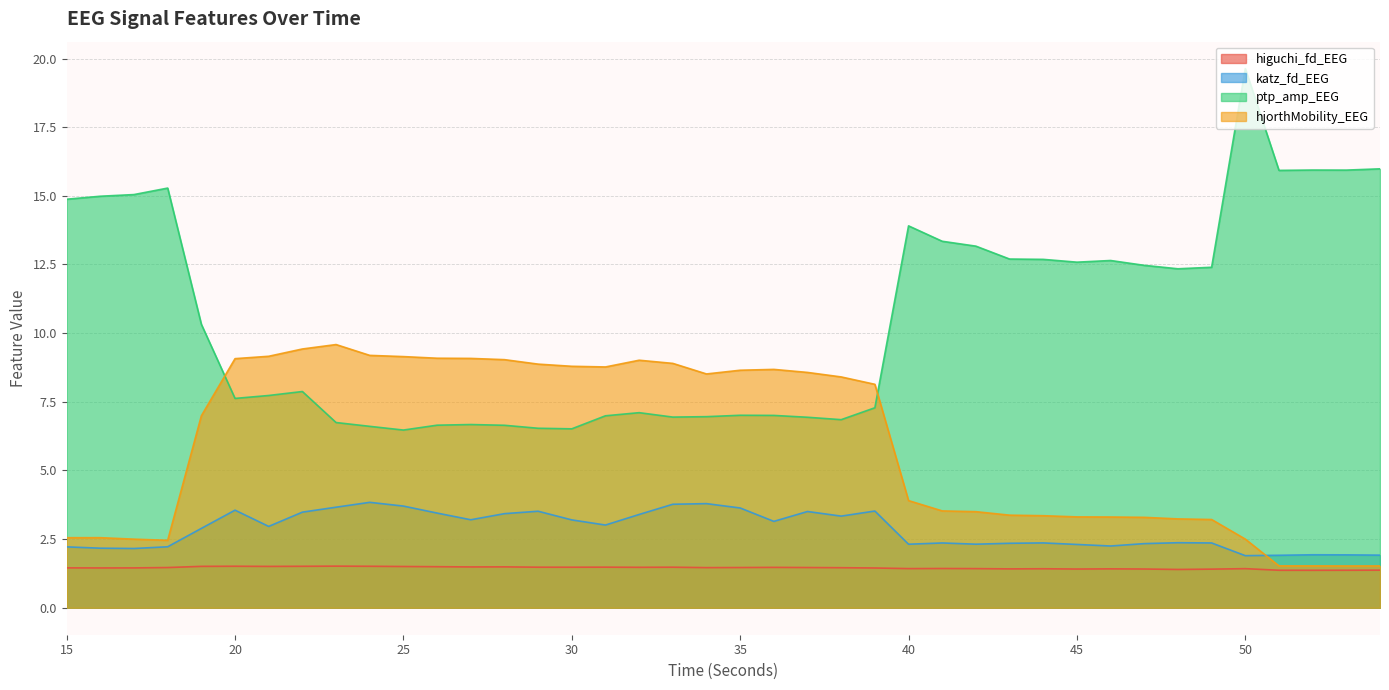

Which series has the largest range (max minus min)?

ptp_amp_EEG